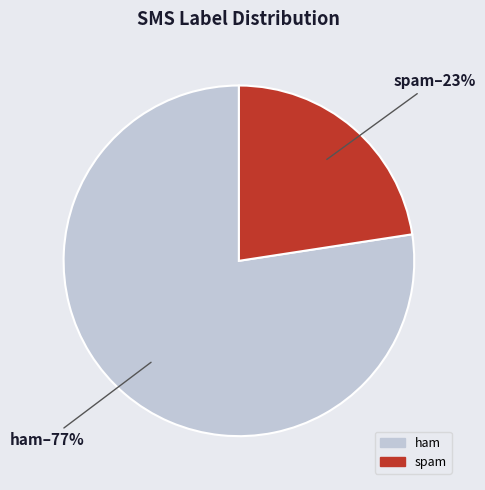

Between spam and ham, which is larger?

ham